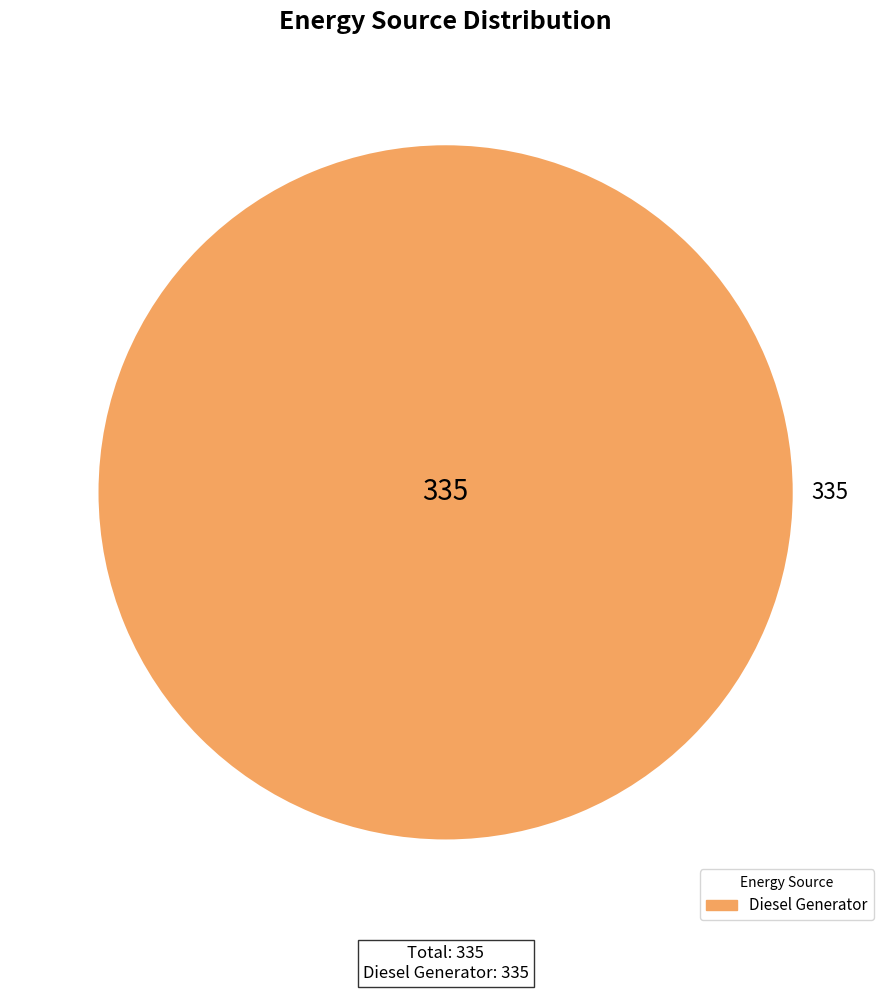

Is there any slice that represents more than half of the pie?

Yes